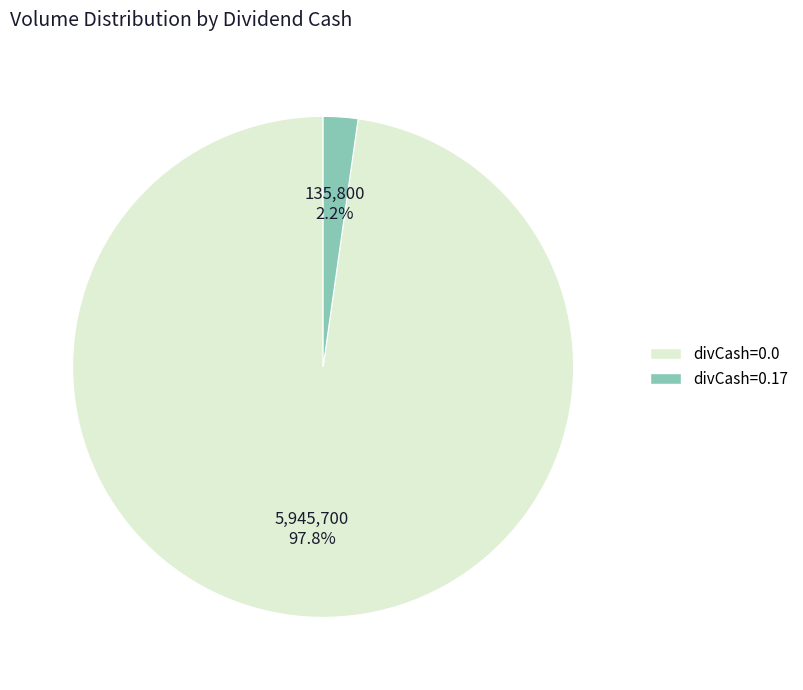

Is there a majority slice in this chart?

Yes